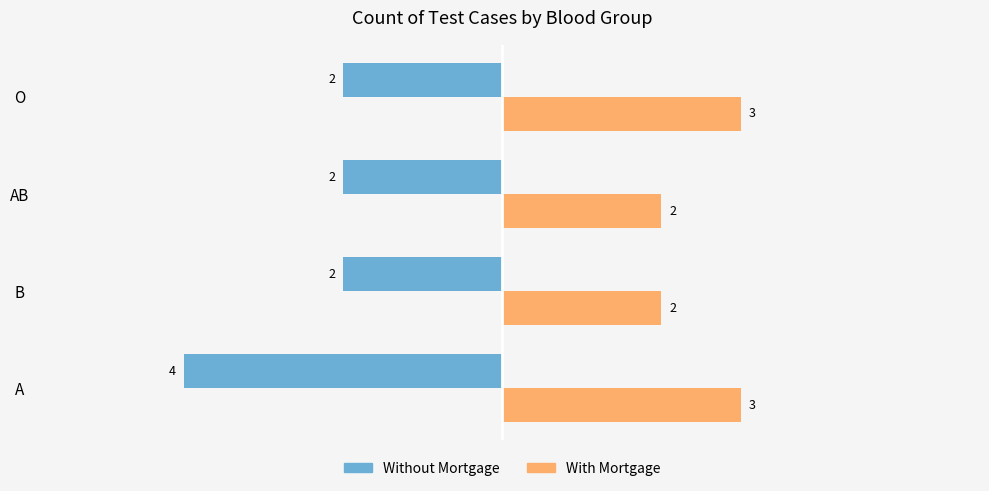

Which series has the largest total across all categories?

With Mortgage